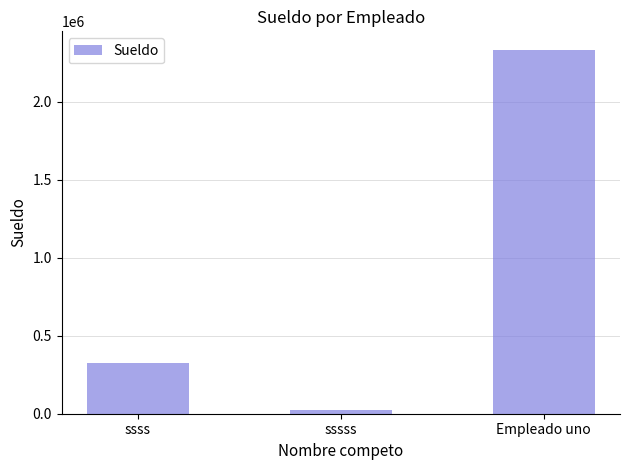

Which label corresponds to the largest value in the chart?

Empleado uno